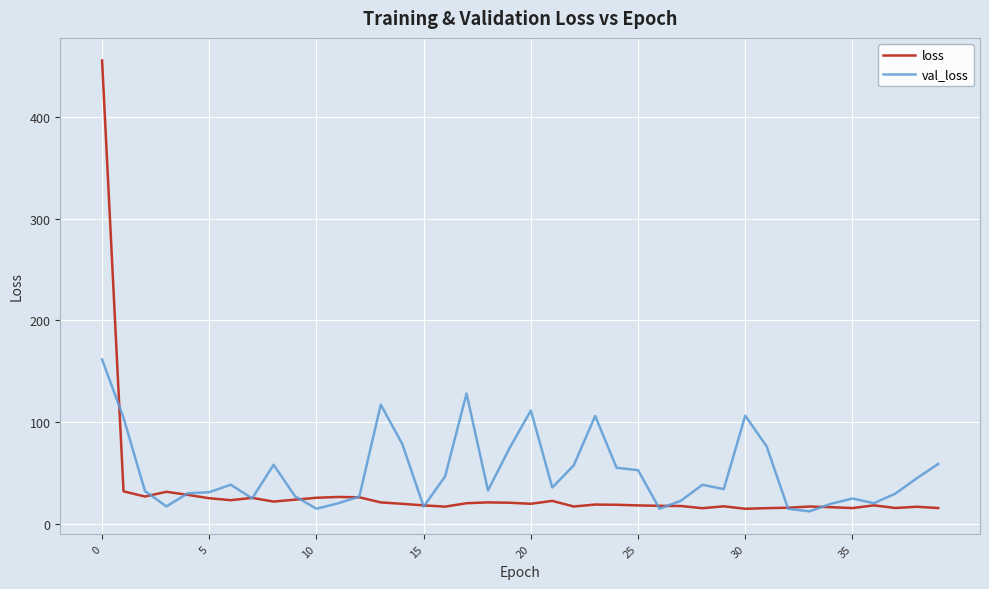

Rank the series by their average value, from lowest to highest.

loss, val_loss